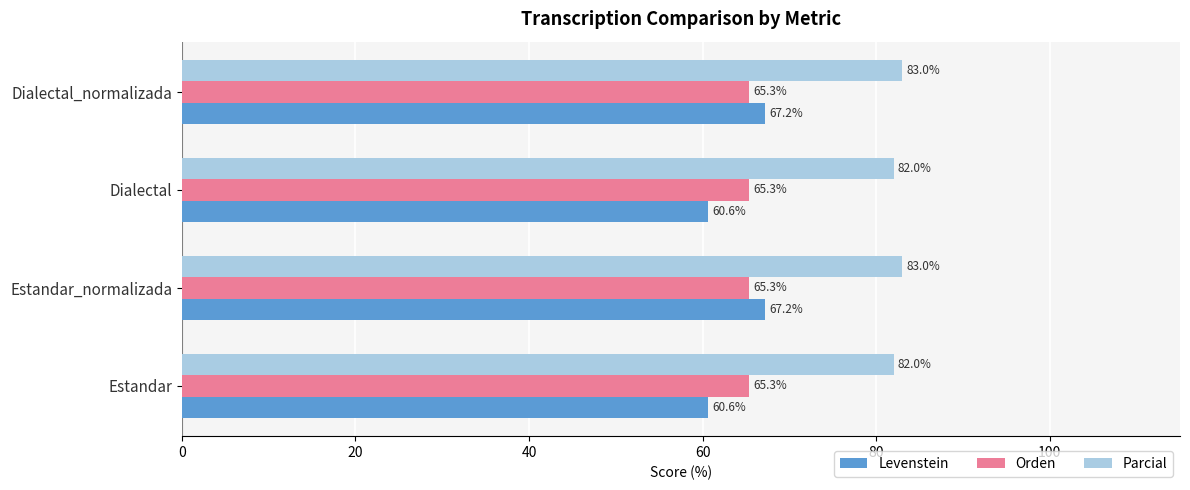

What is the average value of the Parcial series?

82.5